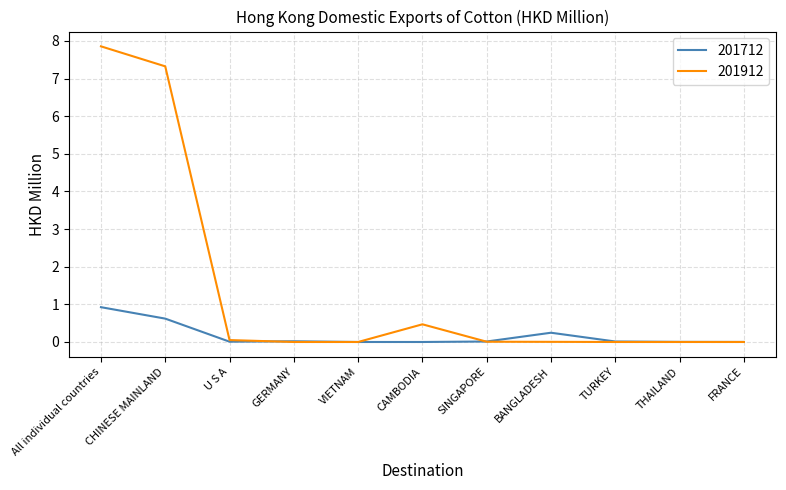

At which category is the sum across all series the highest?

All individual countries